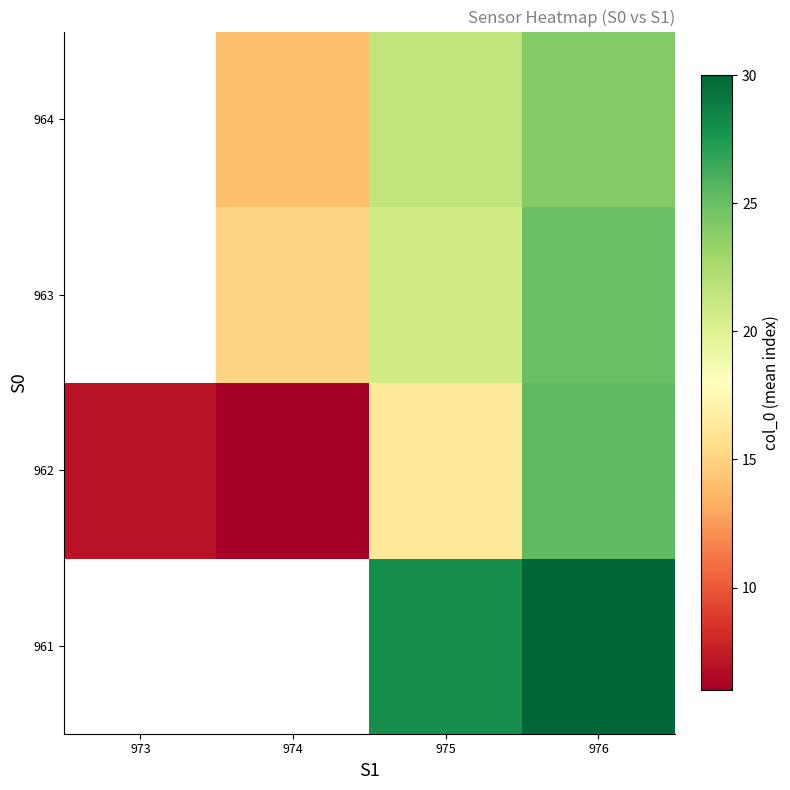

What is the total value across all series at 976?

104.3